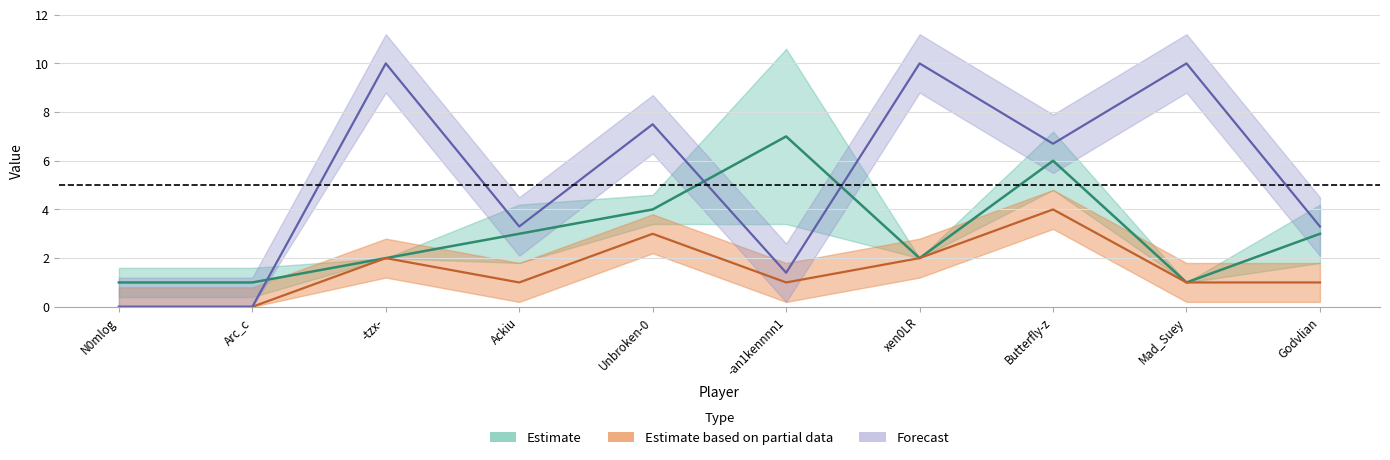

At which category is the sum across all series the highest?

Butterfly-z